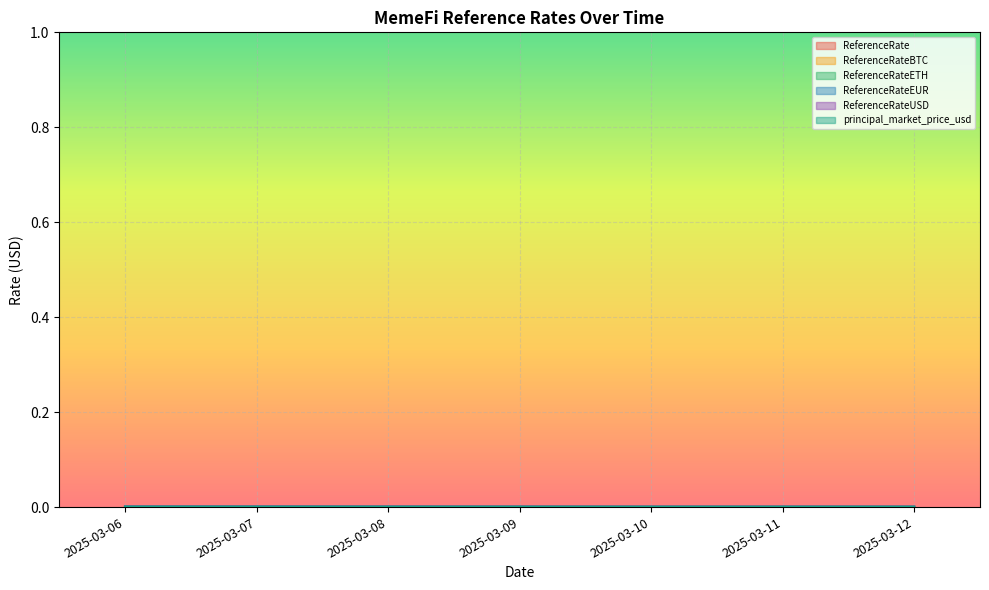

Which series has the widest spread of values?

principal_market_price_usd